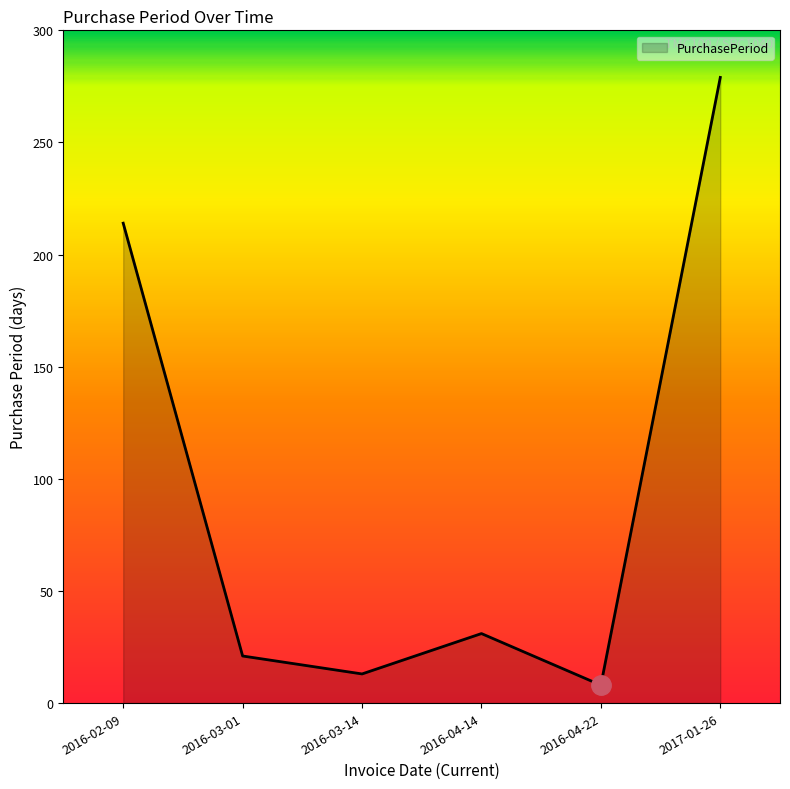

The chart shows a value of 8 at 2016-04-22. True or false?

True